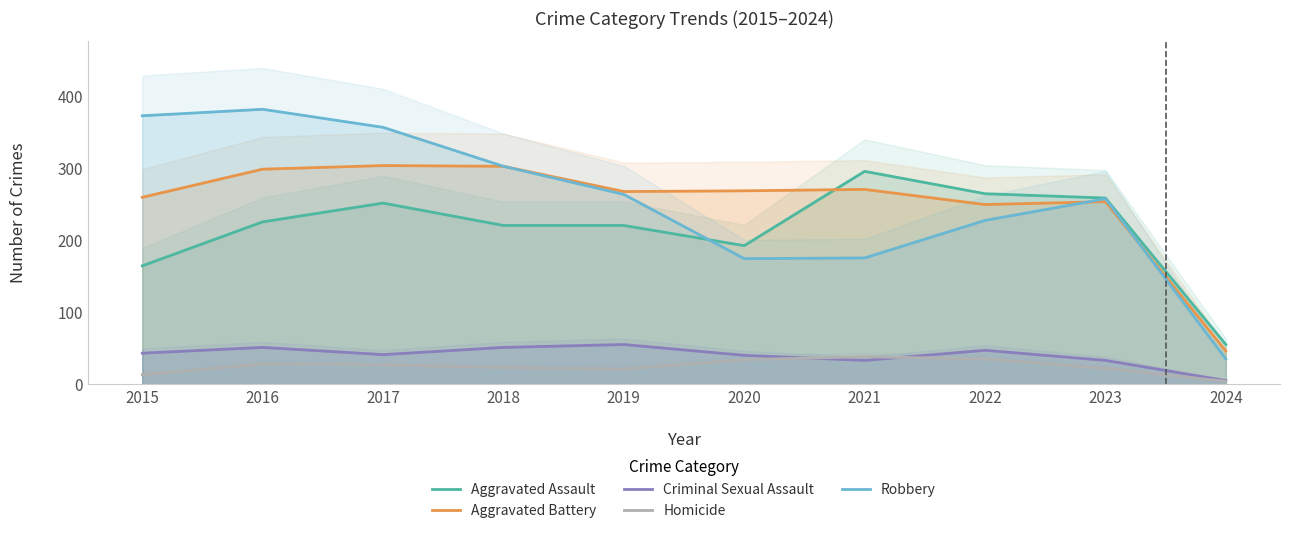

The Criminal Sexual Assault series shows 38 at 2019. True or false?

False